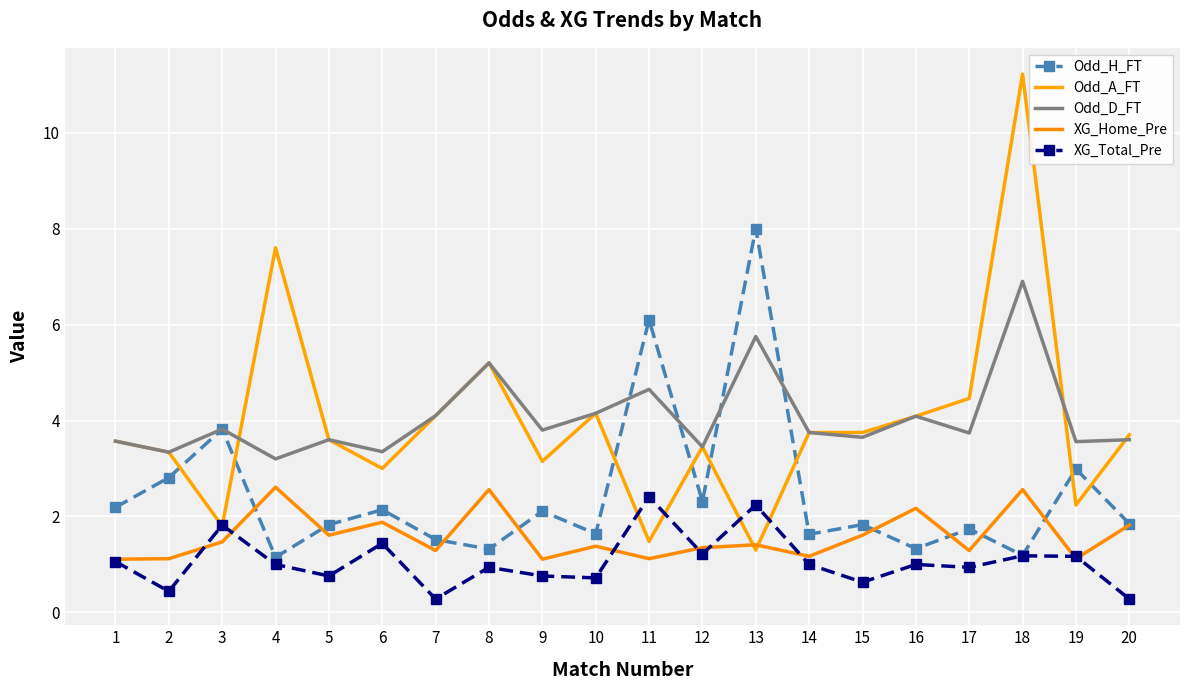

How many series are shown in this chart?

5